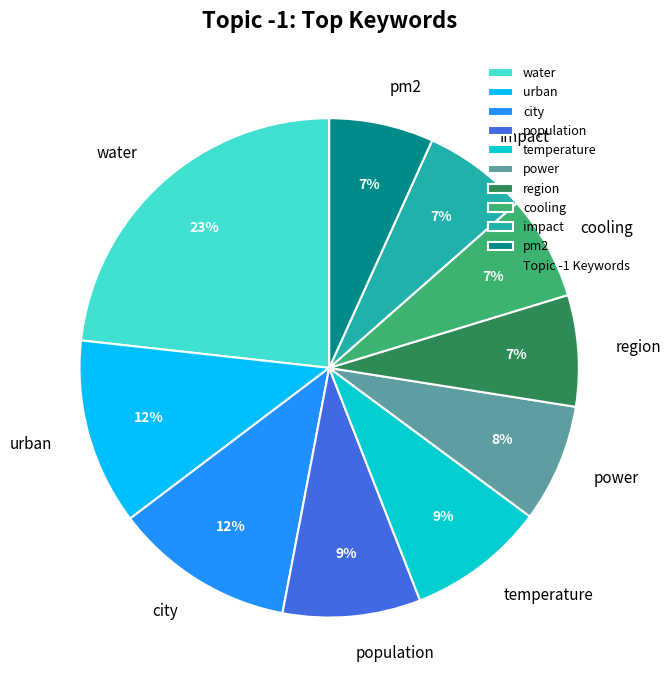

Does power account for over 50% of the chart?

No